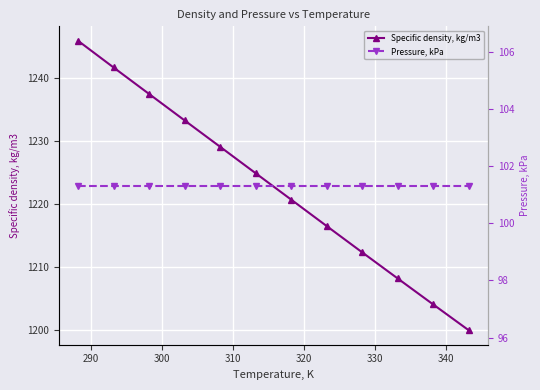

True or false: Pressure, kPa and Specific density, kg/m3 cross at least once.

False